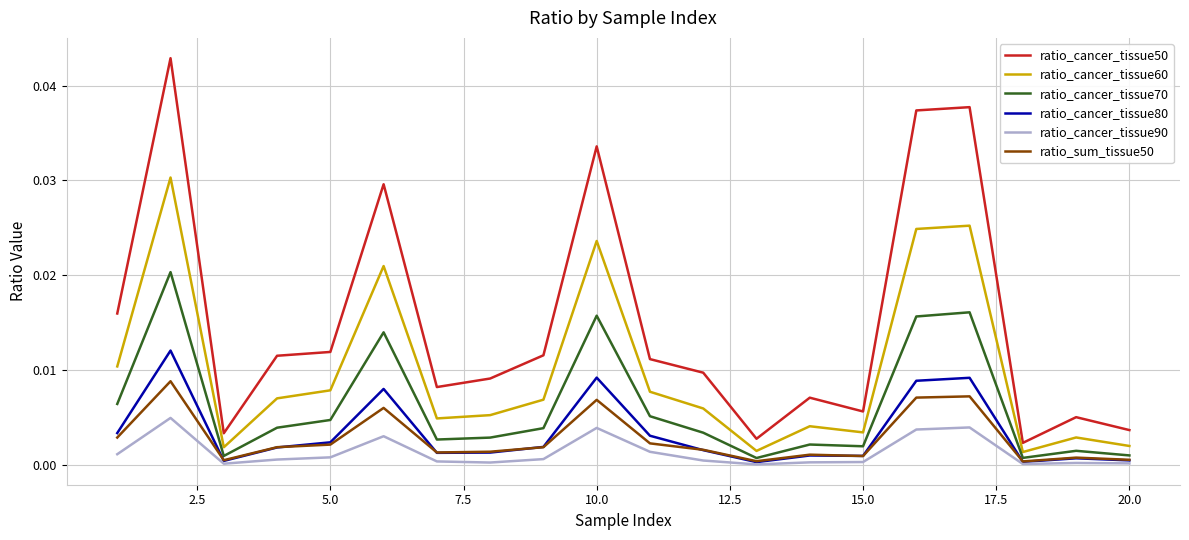

Count the number of categories in the chart.

20